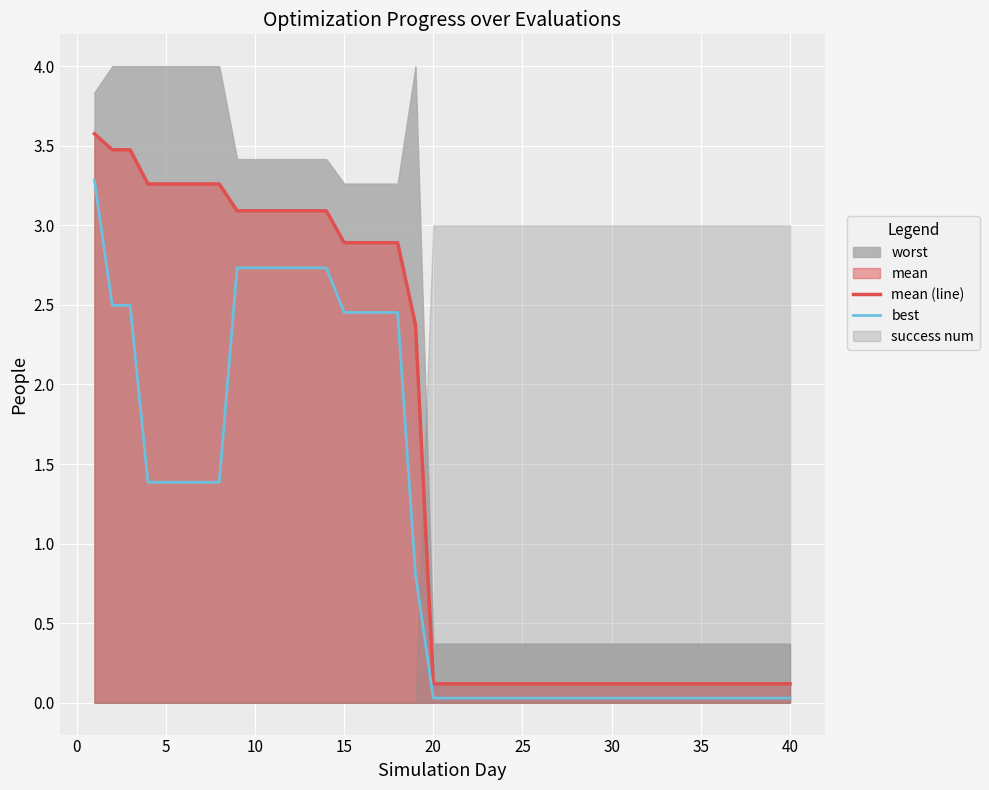

Does the chart display data point markers on the line(s)?

No